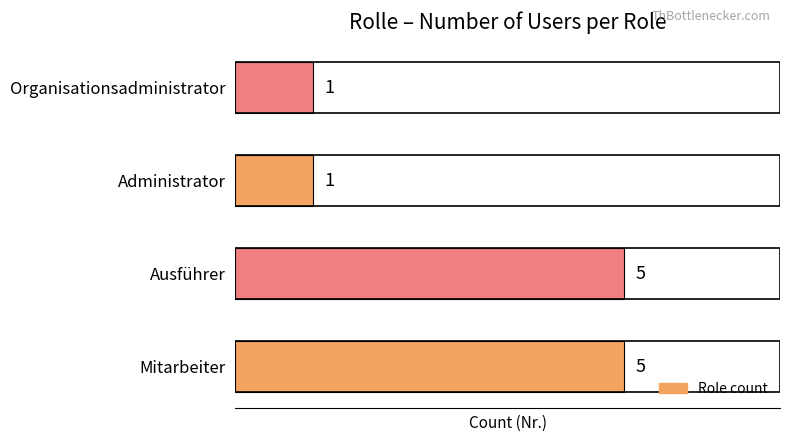

What is the difference between the maximum and minimum values?

4